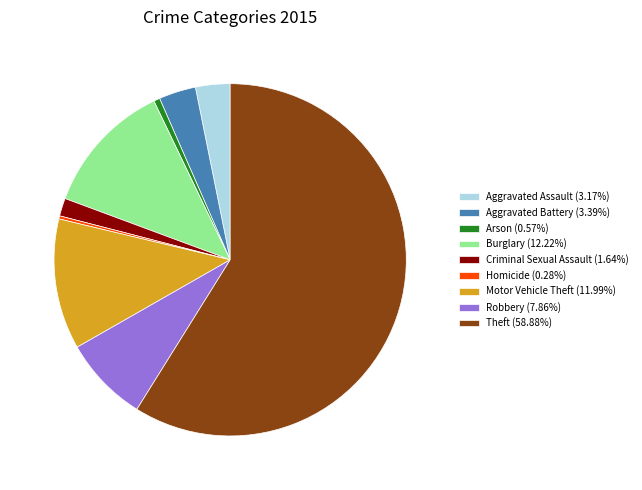

Combined, do Aggravated Assault (3.17%) and Homicide (0.28%) account for over 50%?

No